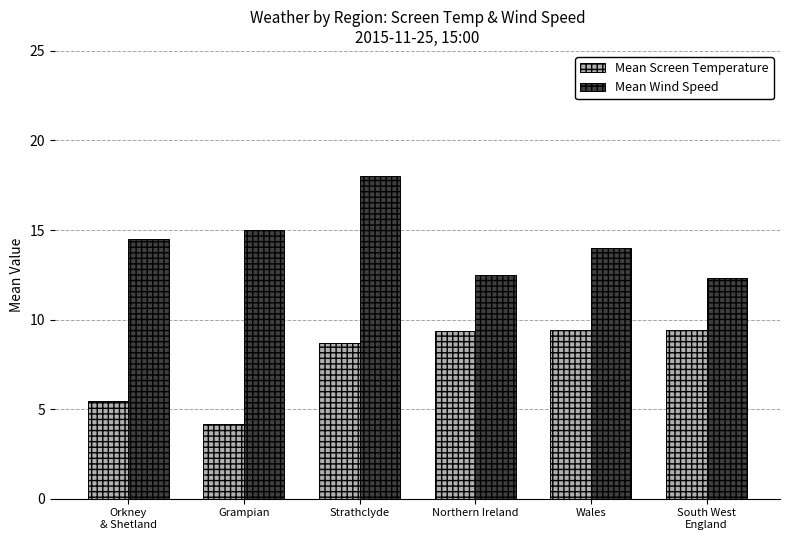

Is it true that Mean Screen Temperature equals 8.7 at Strathclyde?

True